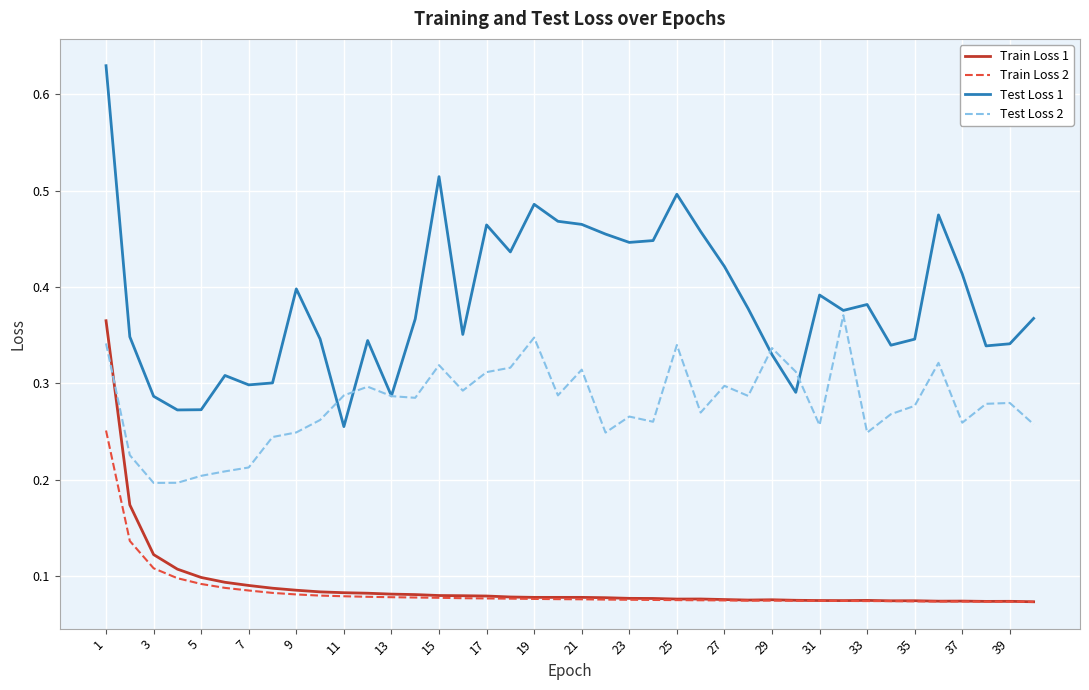

Which series has the largest total across all categories?

Test Loss 1